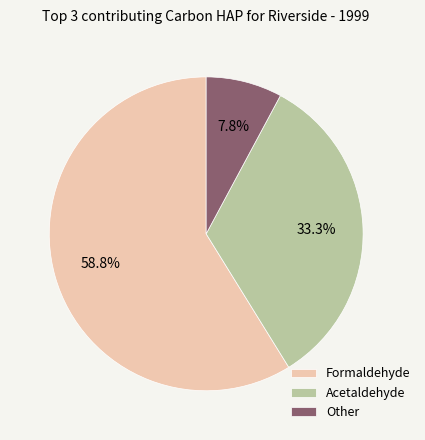

Which slice is the smallest?

Other